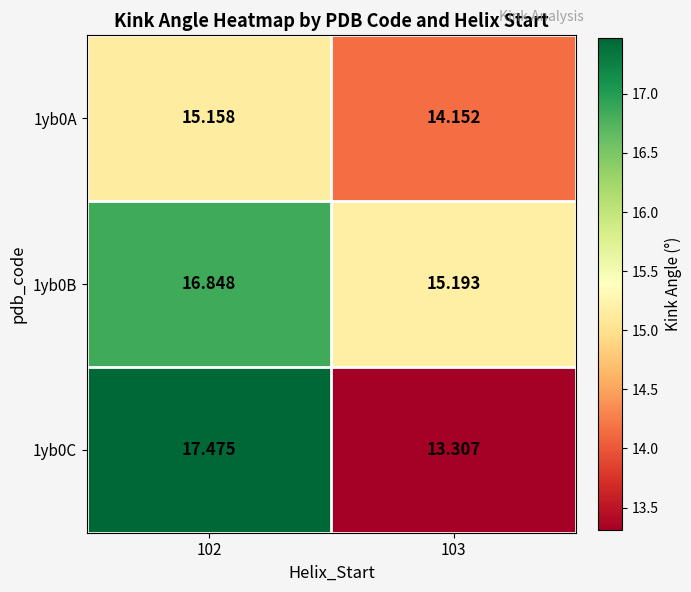

Reading right to left, transcribe all the data shown in this chart.

1yb0A: 103=14.2	102=15.2
1yb0B: 103=15.2	102=16.8
1yb0C: 103=13.3	102=17.5